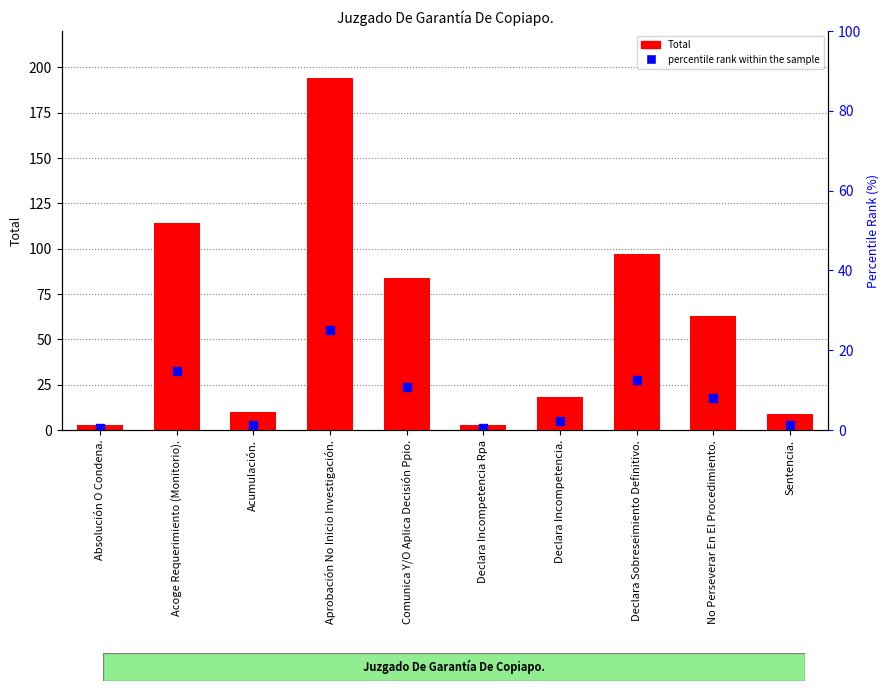

Is the value of percentile rank within the sample at Absolución O Condena. greater than the value of Total at Acoge Requerimiento (Monitorio).?

No